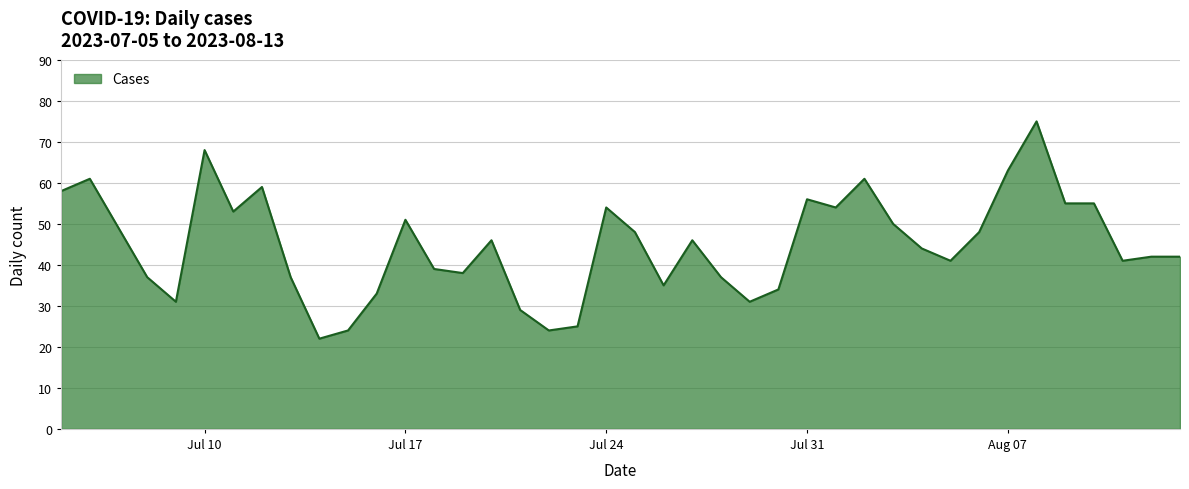

What is the minimum value shown in the chart?

22